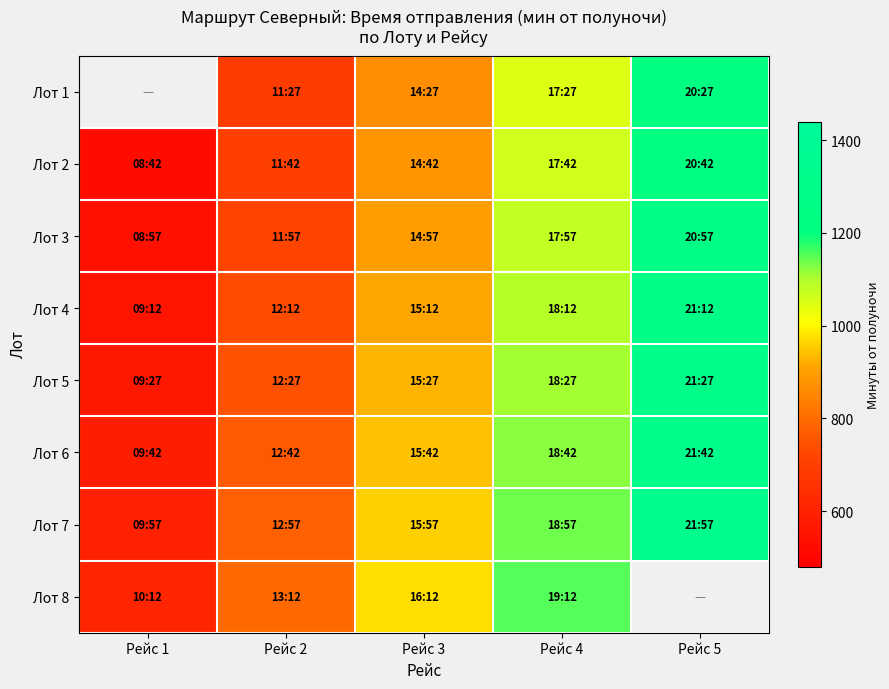

Where is Лот 2 nearest to the value 882?

Рейс 3